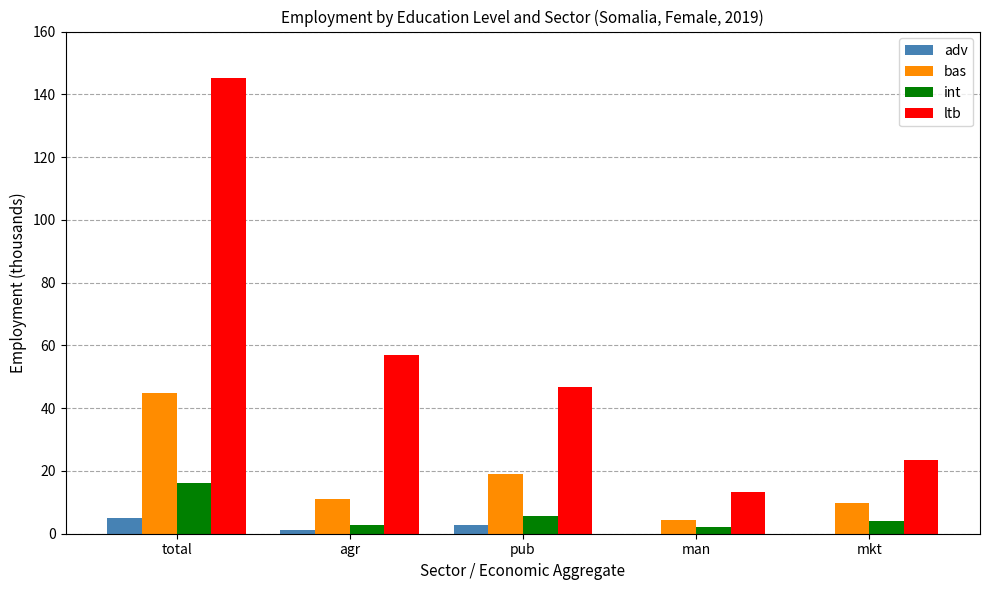

Between total and pub, which series saw the biggest shift?

ltb